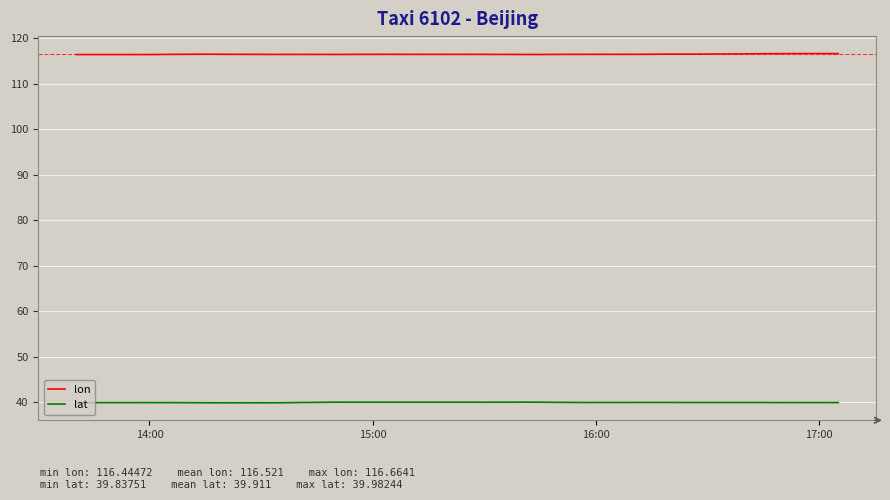

True or false: lat and lon cross at least once.

False